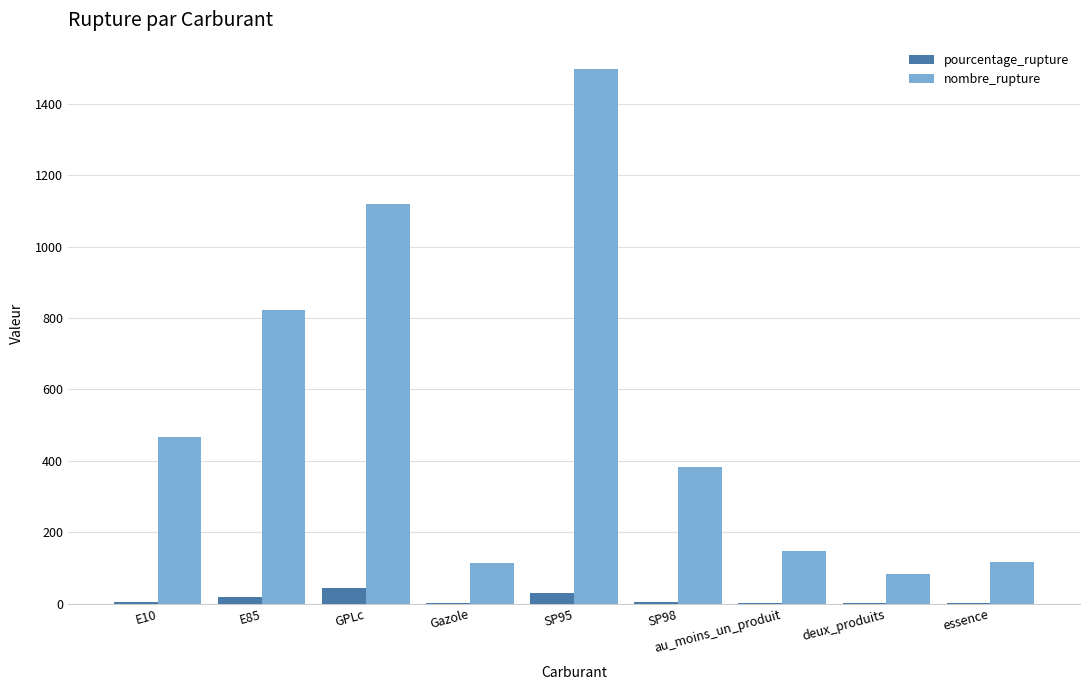

How many data points does each series have?

9